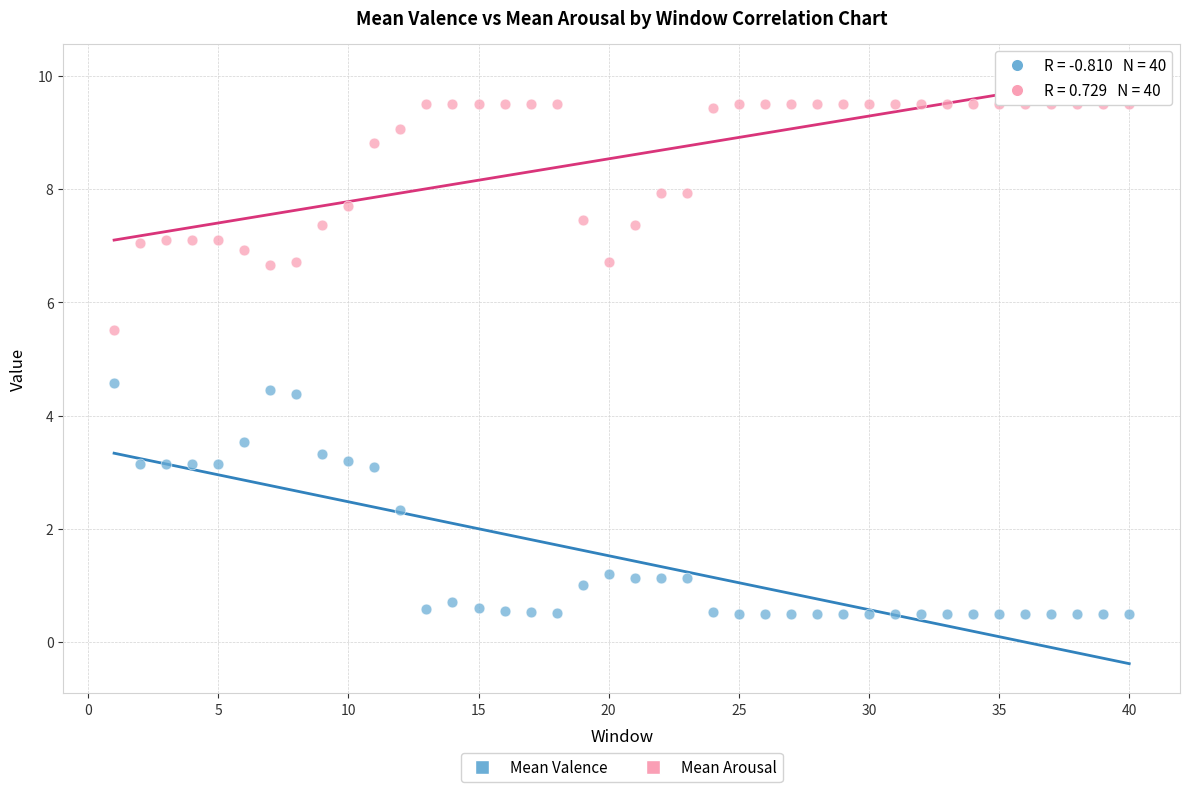

Which series reaches the maximum Y coordinate?

Mean Arousal